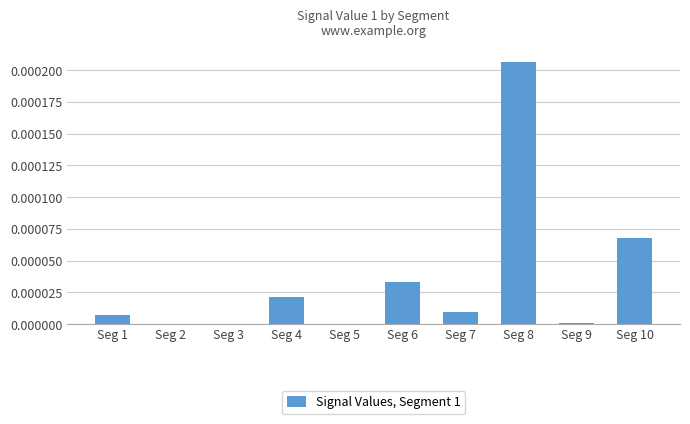

The value at Seg 3 is 0.0. True or false?

True